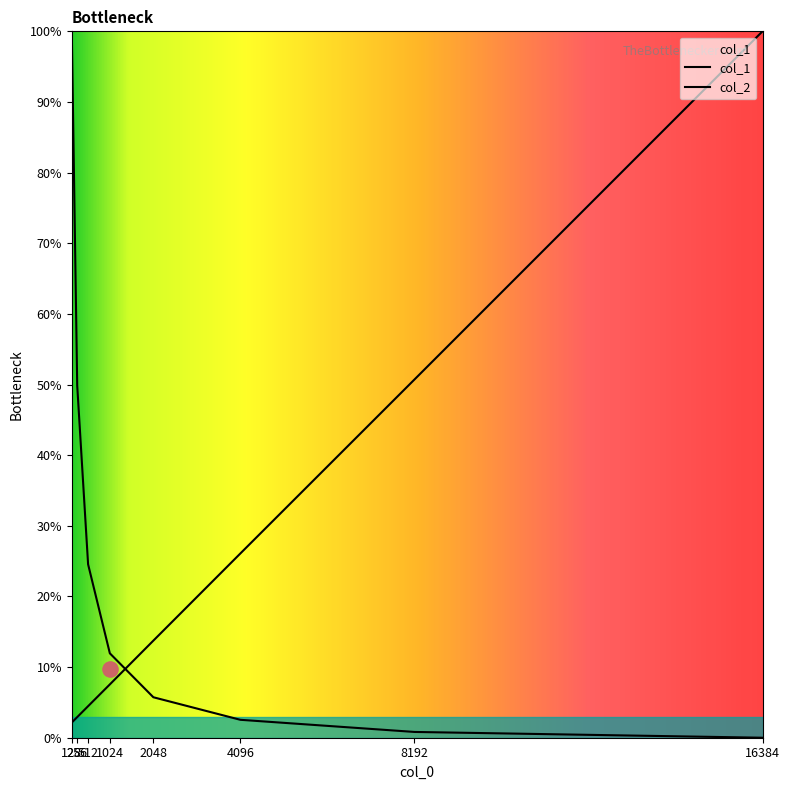

Which series contains the lowest Y value?

col_2